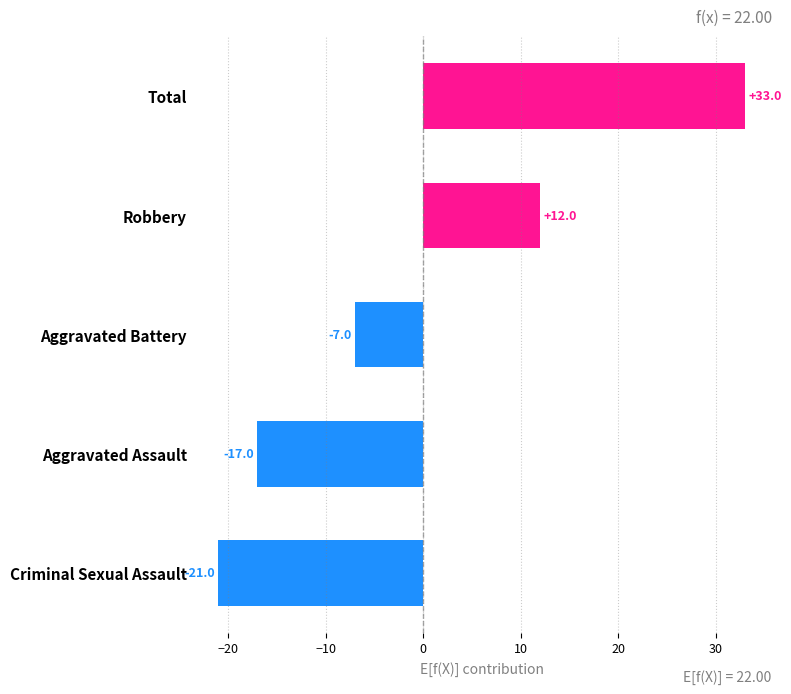

Reading top to bottom, transcribe all the data shown in this chart.

33	12	-7	-17	-21